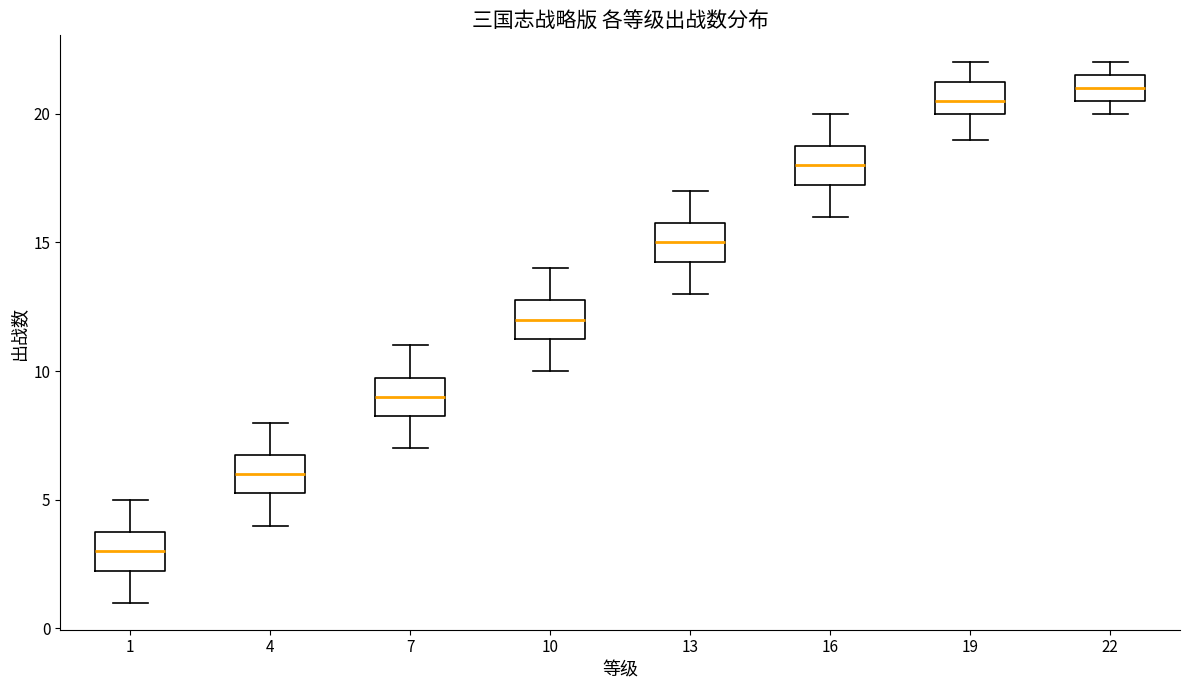

Which box has the highest median line?

22